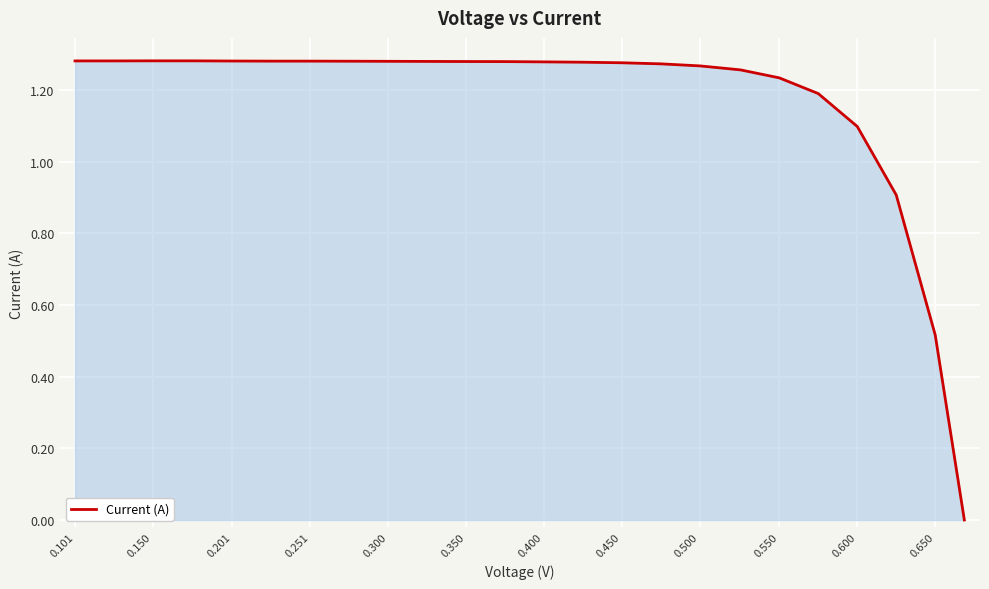

True or false: there are more than 1 points higher than both neighbors.

False